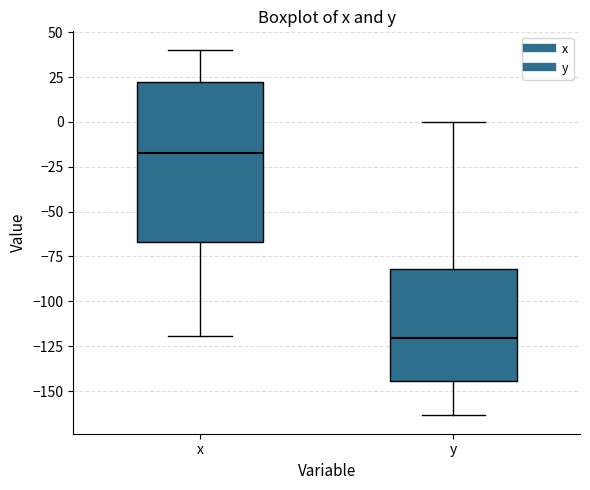

Reading left to right, transcribe this box plot: for each box, give where its median line is, the range the box spans, and where its two whiskers end, as read against the y-axis. The values are not printed on the chart, so give them approximately, as read against the axis.

x: median -15, box -65 to 20, whiskers -120 to 40
y: median -120, box -145 to -80, whiskers -165 to 0